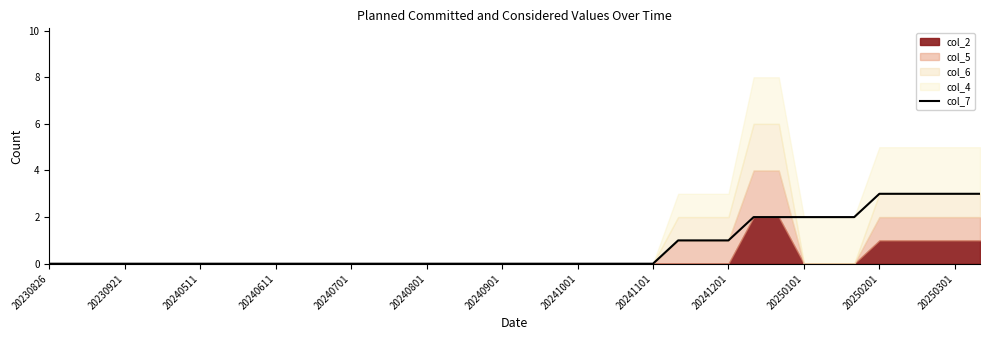

Reading right to left, extract all data points from this chart.

3	3	3	3	3	2	2	2	2	2	1	1	1	0	0	0	0	0	0	0	0	0	0	0	0	0	0	0	0	0	0	0	0	0	0	0	0	0